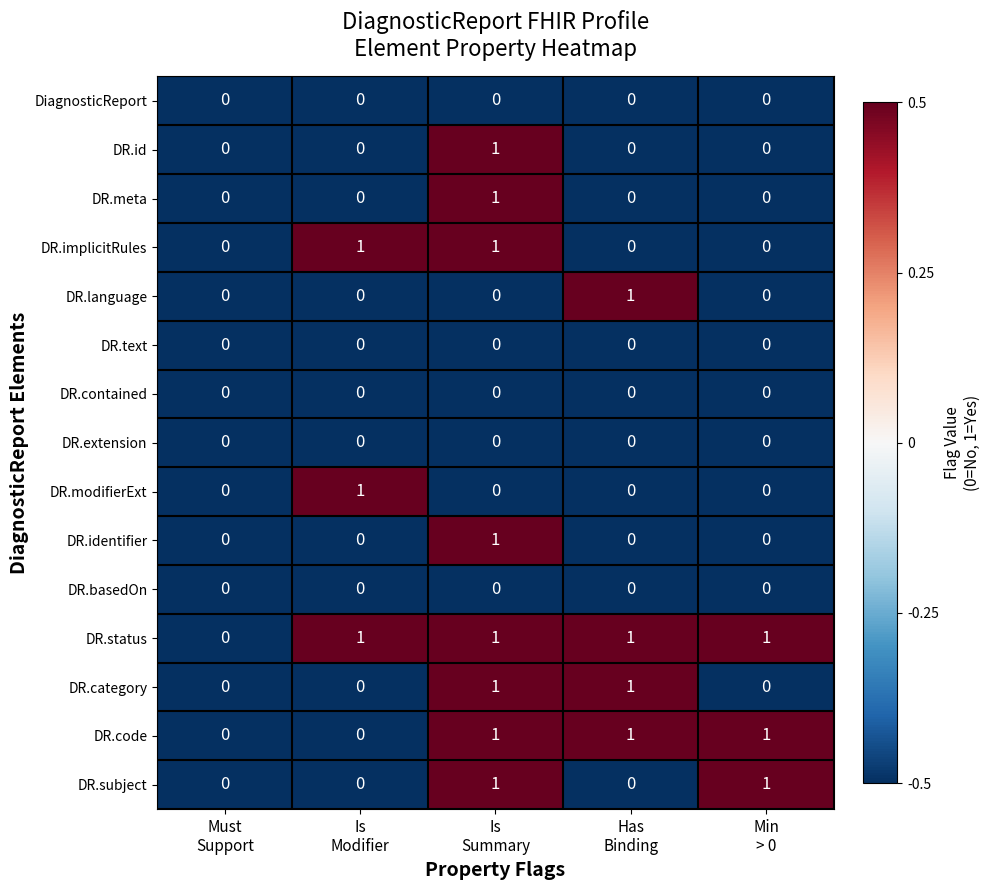

Which series has the largest total across all categories?

DR.status